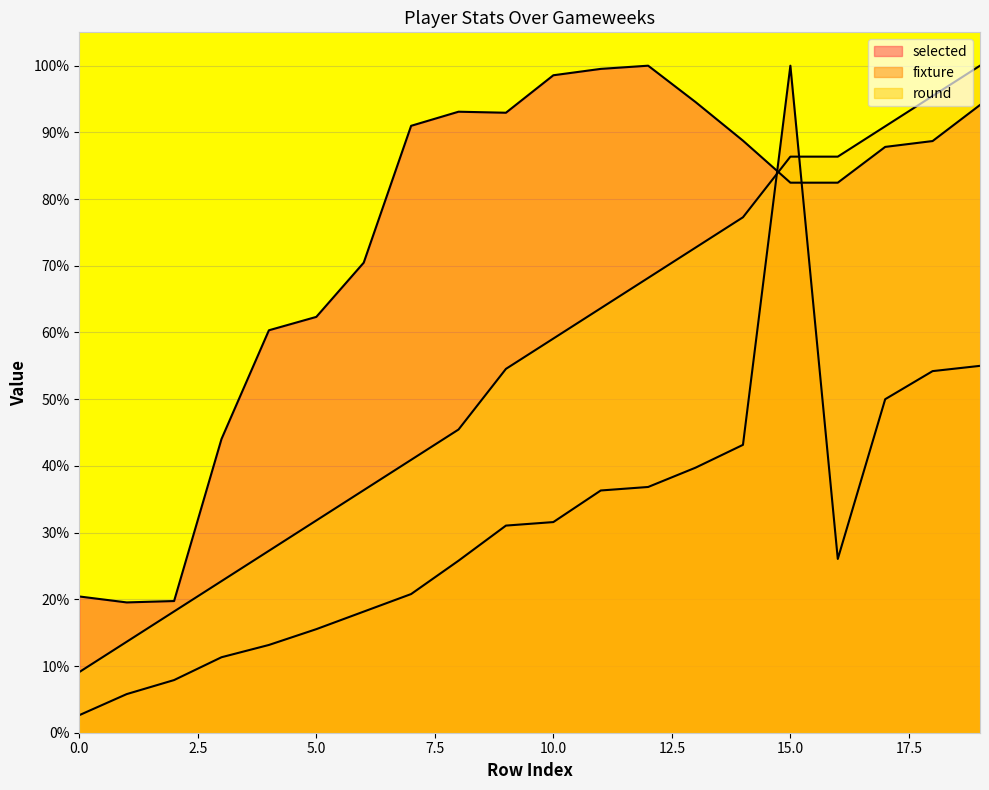

At how many categories does at least one series exceed 33?

17